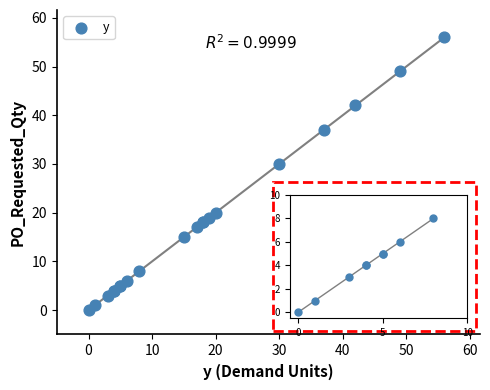

What Y value in the scatter plot is closest to 28?

30